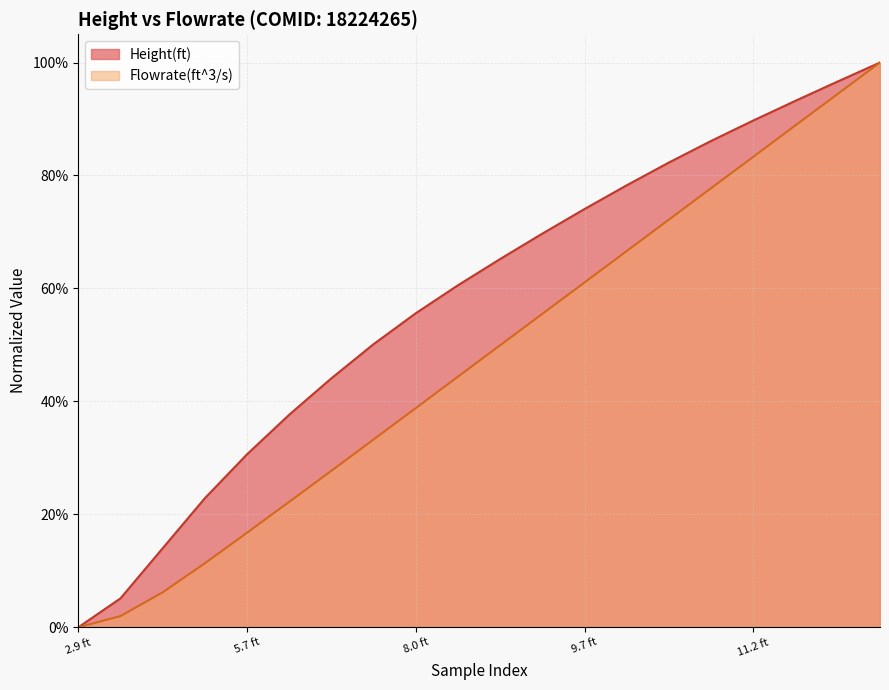

List the series in order of their overall mean, lowest first.

Flowrate(ft^3/s), Height(ft)